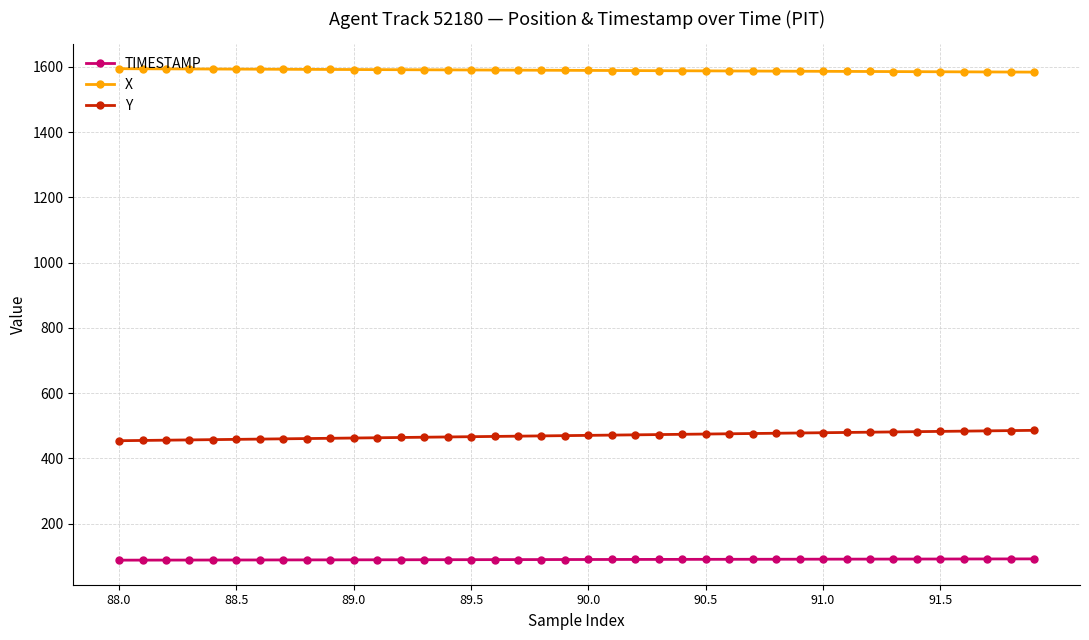

True or false: TIMESTAMP and Y cross at least once.

False